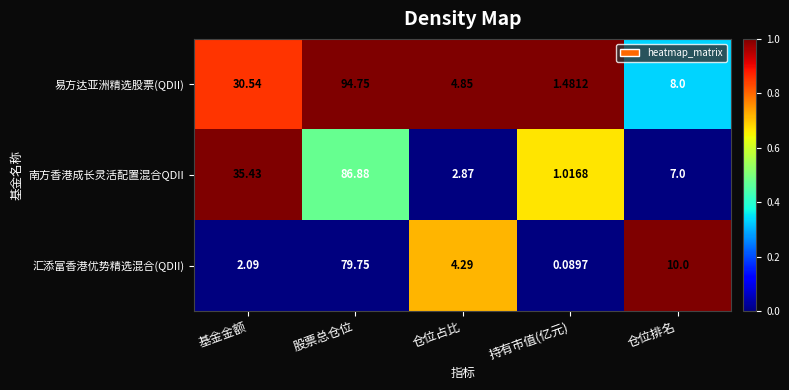

Rank the series at 基金金额 from highest to lowest value.

南方香港成长灵活配置混合QDII, 易方达亚洲精选股票(QDII), 汇添富香港优势精选混合(QDII)